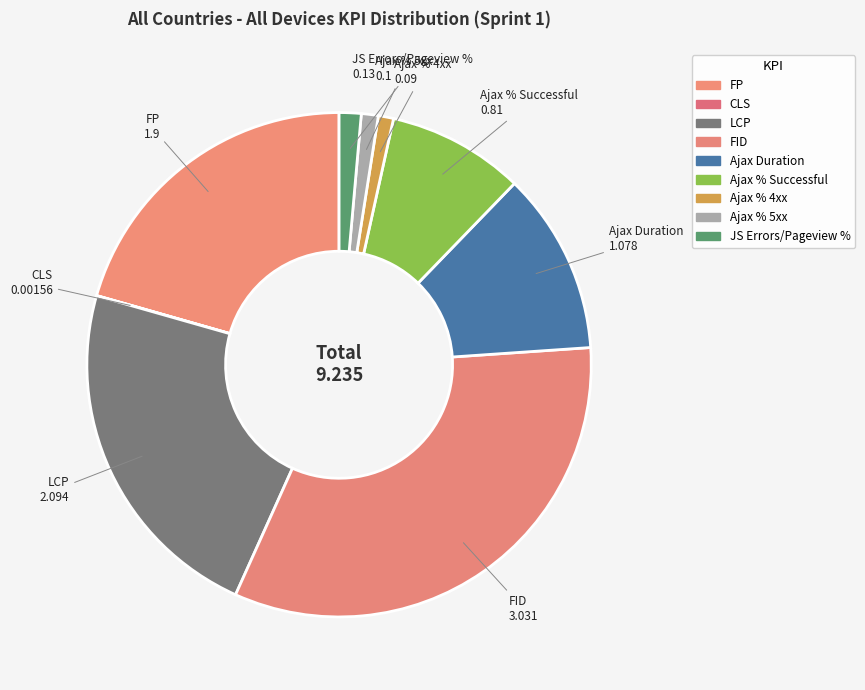

Approximately how many times larger is the value at Ajax % Successful compared to Ajax Duration?

0.8